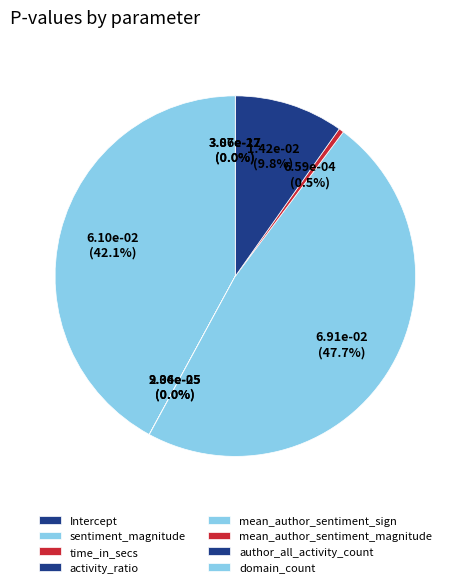

Is it true that domain_count is 0% of the pie?

True